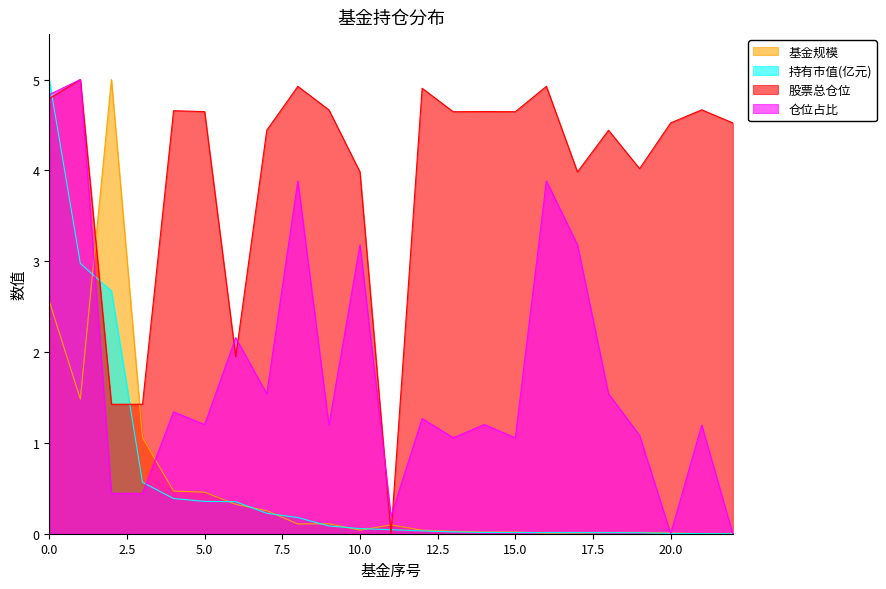

Read the 股票总仓位 value at 9.

4.7